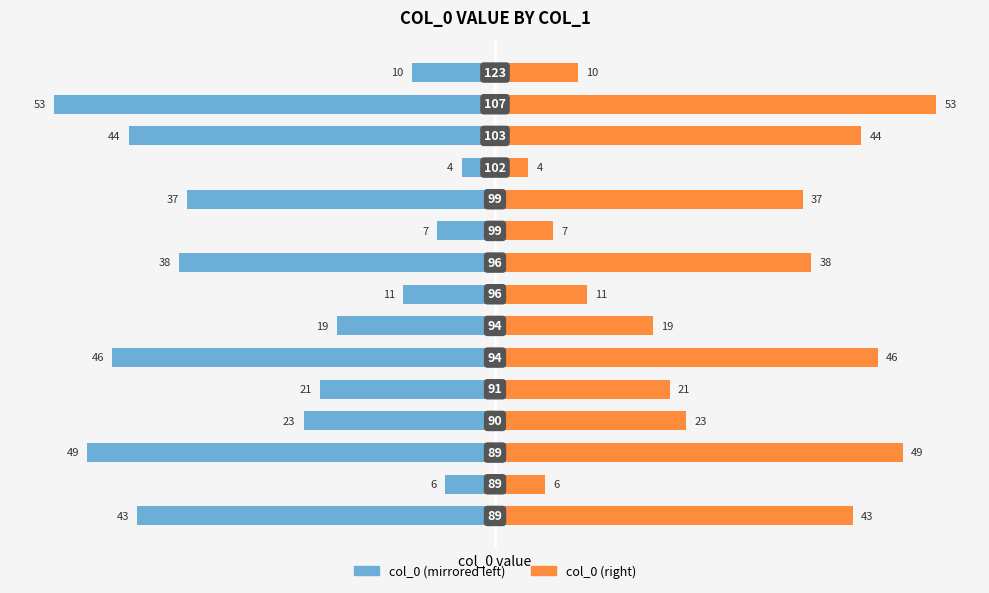

Is it true that col_0 (right) equals 46 at 9?

True